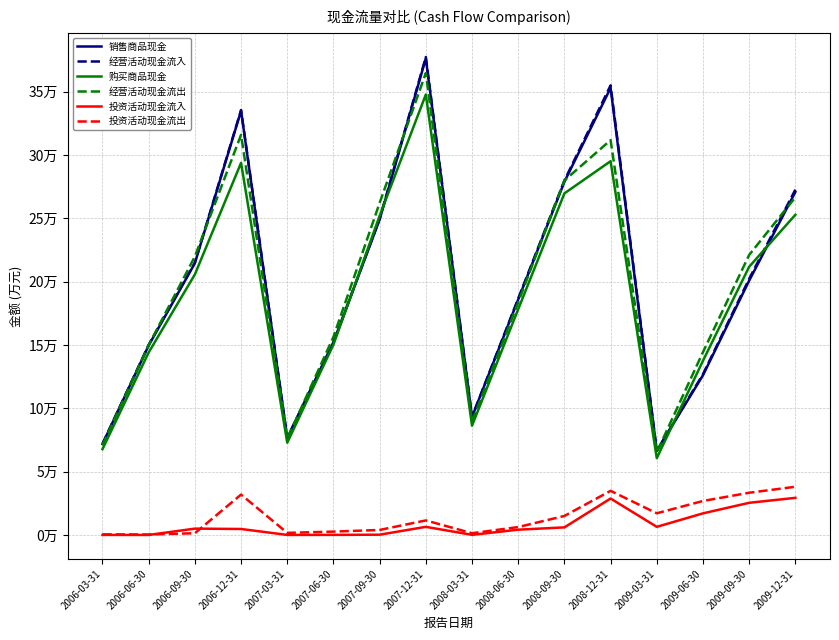

Reading left to right, extract all data points from this chart.

销售商品现金: 2006-03-31=71763	2006-06-30=149637	2006-09-30=214551	2006-12-31=334863	2007-03-31=76549	2007-06-30=151728	2007-09-30=248987	2007-12-31=376264	2008-03-31=93115	2008-06-30=185908	2008-09-30=278803	2008-12-31=352898	2009-03-31=66355	2009-06-30=126079	2009-09-30=200791	2009-12-31=270795
经营活动现金流入: 2006-03-31=71960	2006-06-30=150063	2006-09-30=215098	2006-12-31=335478	2007-03-31=76721	2007-06-30=152138	2007-09-30=249589	2007-12-31=377347	2008-03-31=93284	2008-06-30=186671	2008-09-30=279806	2008-12-31=354966	2009-03-31=66521	2009-06-30=126921	2009-09-30=202245	2009-12-31=272620
购买商品现金: 2006-03-31=67748	2006-06-30=144107	2006-09-30=205695	2006-12-31=293778	2007-03-31=72856	2007-06-30=150298	2007-09-30=251983	2007-12-31=347719	2008-03-31=86298	2008-06-30=178225	2008-09-30=269673	2008-12-31=295085	2009-03-31=60634	2009-06-30=137545	2009-09-30=211735	2009-12-31=252771
经营活动现金流出: 2006-03-31=70974	2006-06-30=149781	2006-09-30=219857	2006-12-31=315900	2007-03-31=75988	2007-06-30=156373	2007-09-30=262167	2007-12-31=364637	2008-03-31=89458	2008-06-30=183690	2008-09-30=279901	2008-12-31=311713	2009-03-31=65301	2009-06-30=144359	2009-09-30=221085	2009-12-31=266573
投资活动现金流入: 2006-03-31=31	2006-06-30=4	2006-09-30=5002	2006-12-31=4721	2007-03-31=31	2007-06-30=66	2007-09-30=212	2007-12-31=6415	2008-03-31=93	2008-06-30=4168	2008-09-30=5989	2008-12-31=28766	2009-03-31=6417	2009-06-30=17053	2009-09-30=25393	2009-12-31=29309
投资活动现金流出: 2006-03-31=482	2006-06-30=373	2006-09-30=1378	2006-12-31=31886	2007-03-31=1651	2007-06-30=2647	2007-09-30=3950	2007-12-31=11485	2008-03-31=1371	2008-06-30=6241	2008-09-30=15006	2008-12-31=34831	2009-03-31=17110	2009-06-30=26832	2009-09-30=33326	2009-12-31=38063